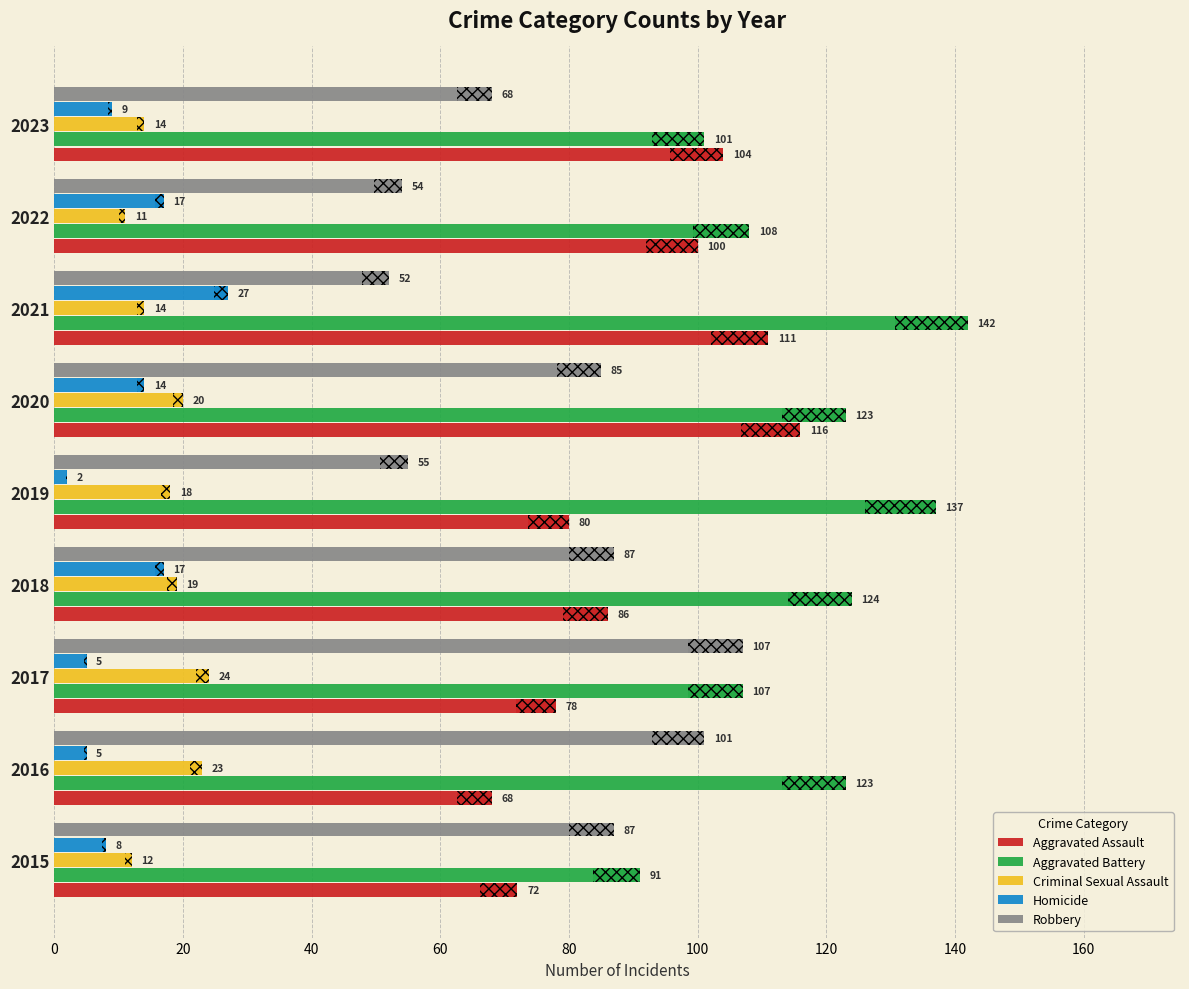

At 2022, list the series in order from smallest to largest.

Criminal Sexual Assault, Homicide, Robbery, Aggravated Assault, Aggravated Battery